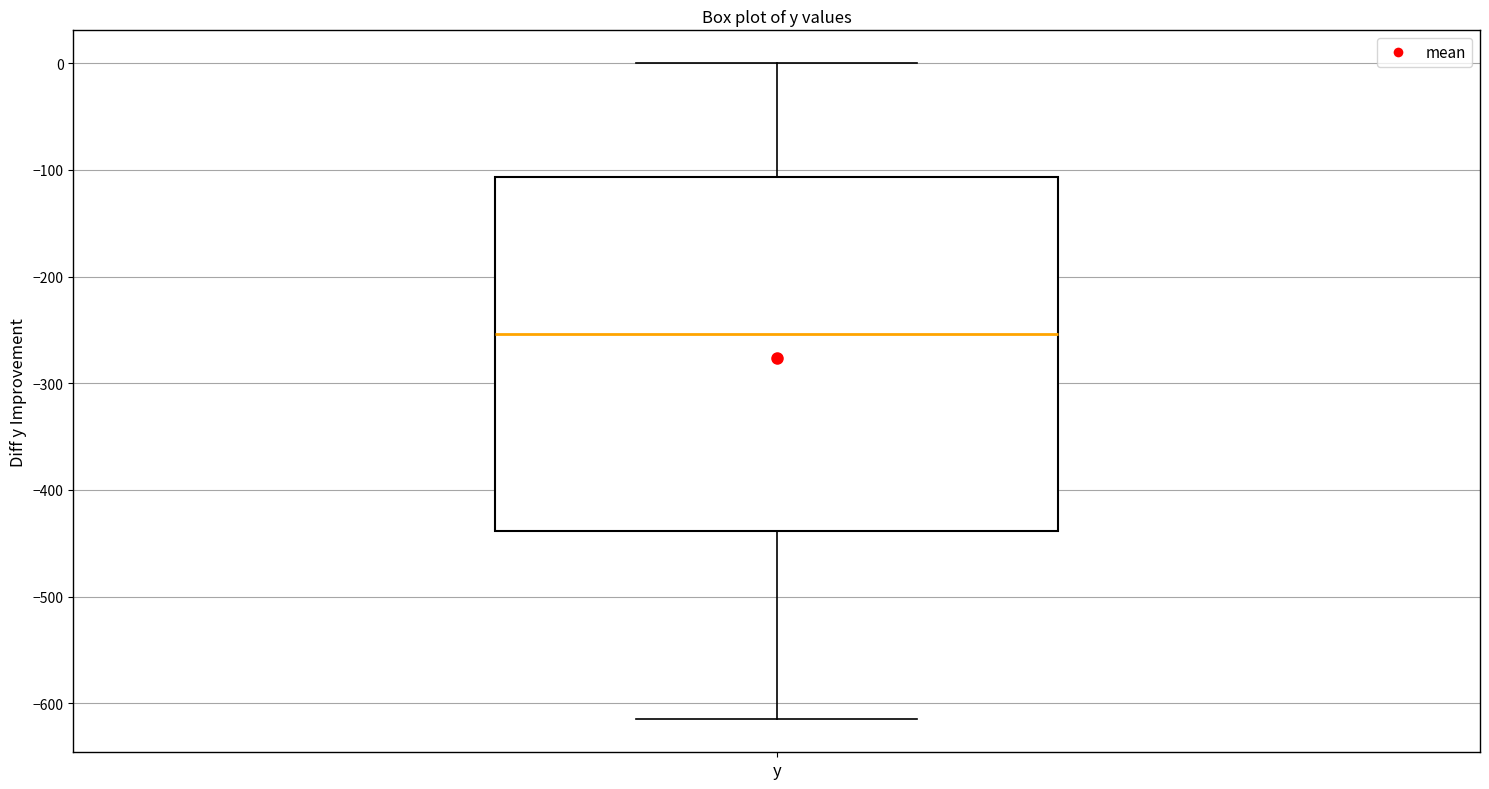

Where does the median line of the box for y sit on the y-axis? The values are not printed on the chart, so give them approximately, as read against the axis.

-250